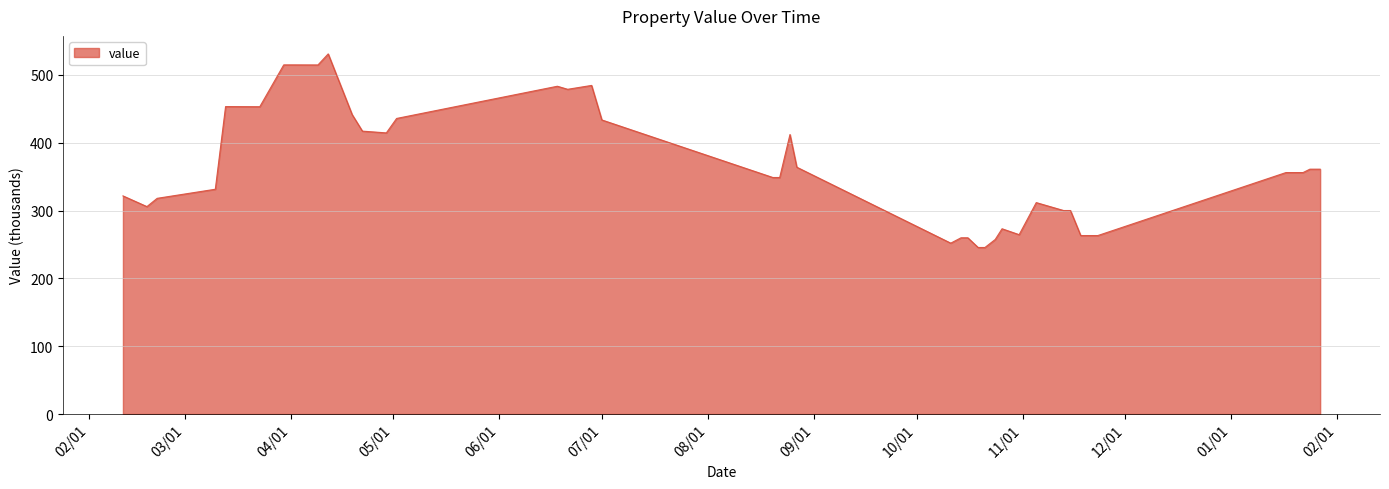

What is the difference between the maximum and minimum values?

285.5